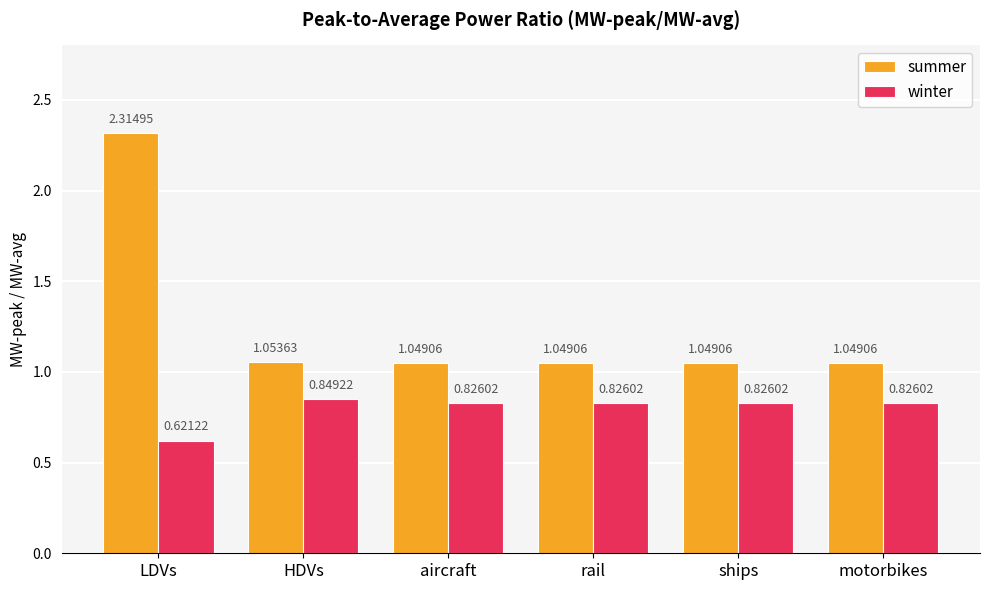

What position from the right is rail?

3